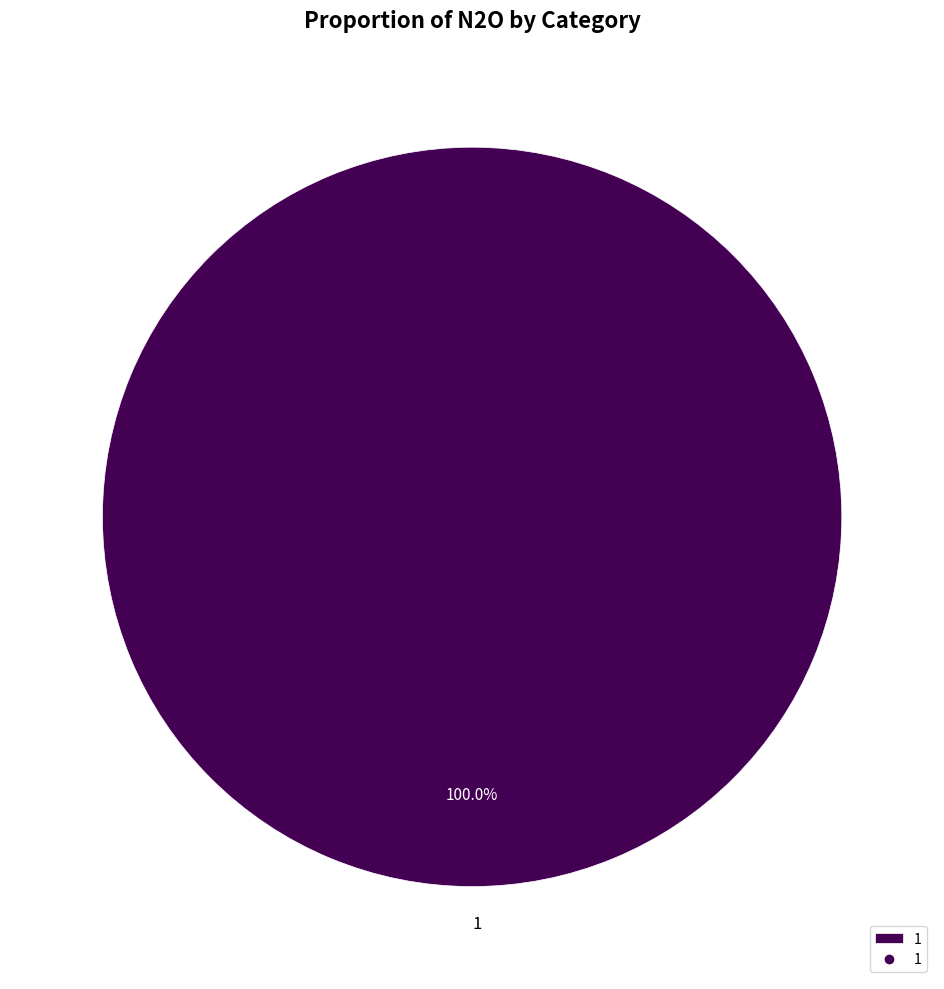

Is 1 the majority of the pie?

Yes